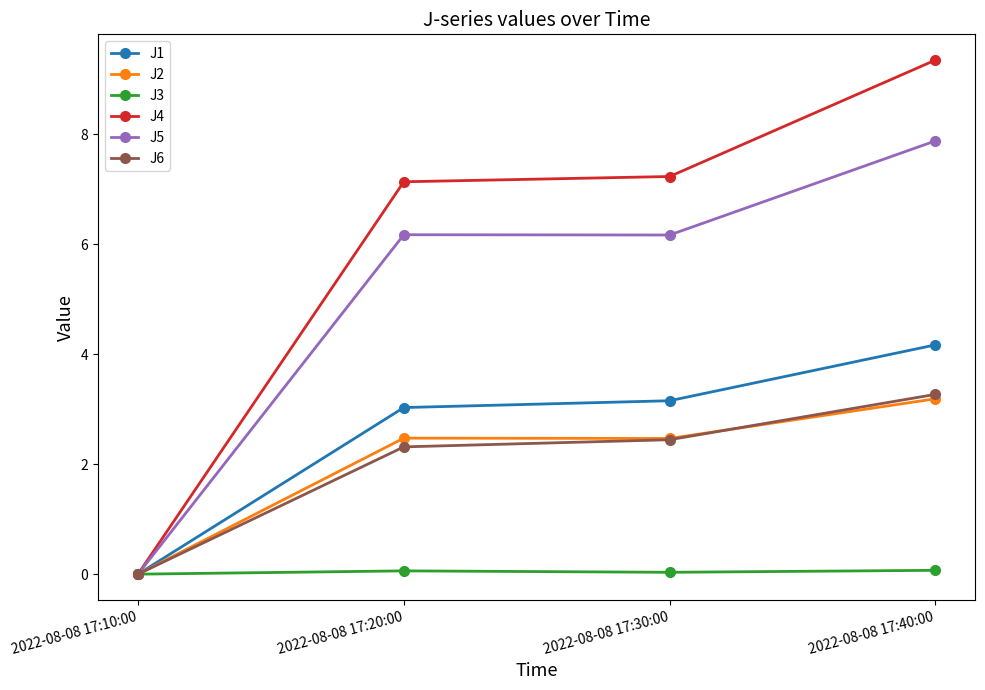

What is the label of the 3rd point from the right?

2022-08-08 17:20:00